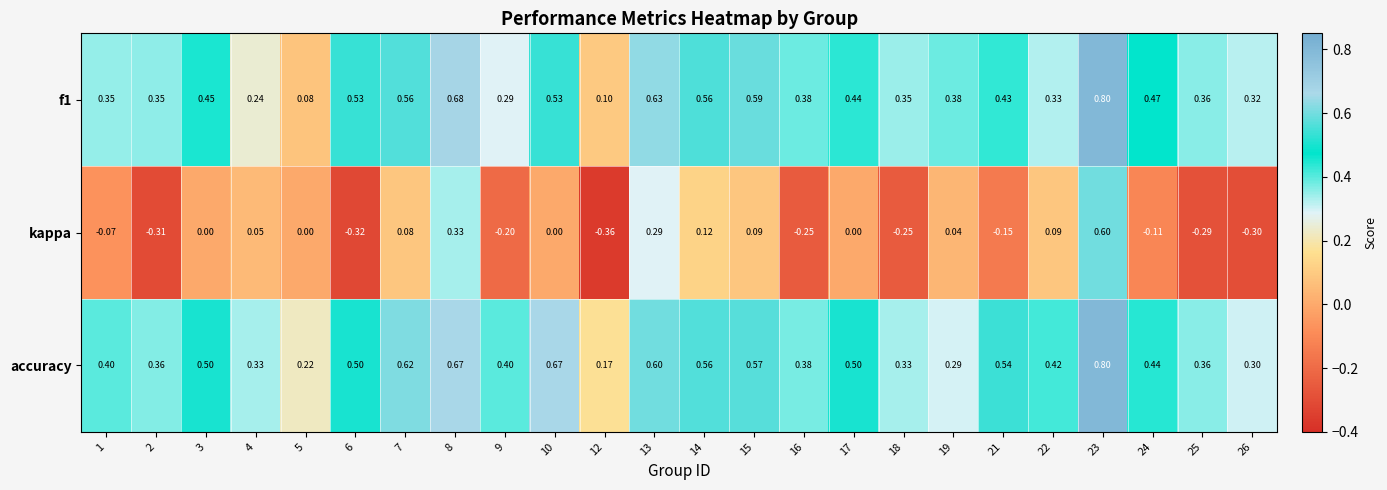

How many data points does each series have?

24